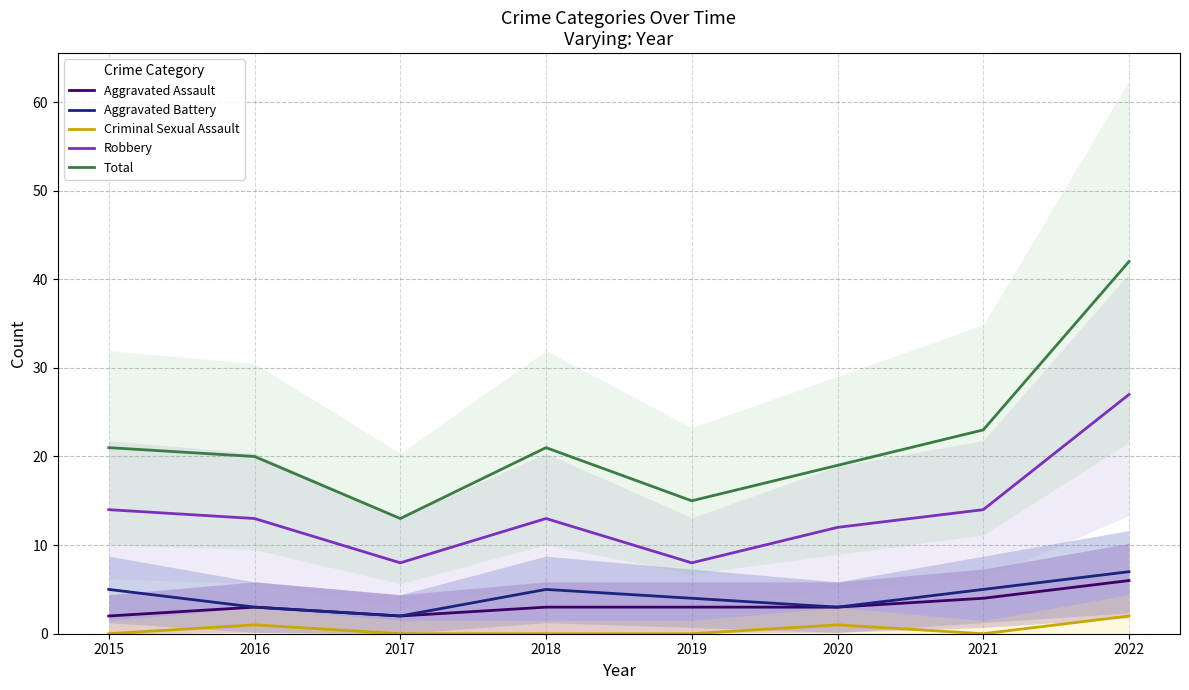

How many values in the Aggravated Assault series are below 3?

2